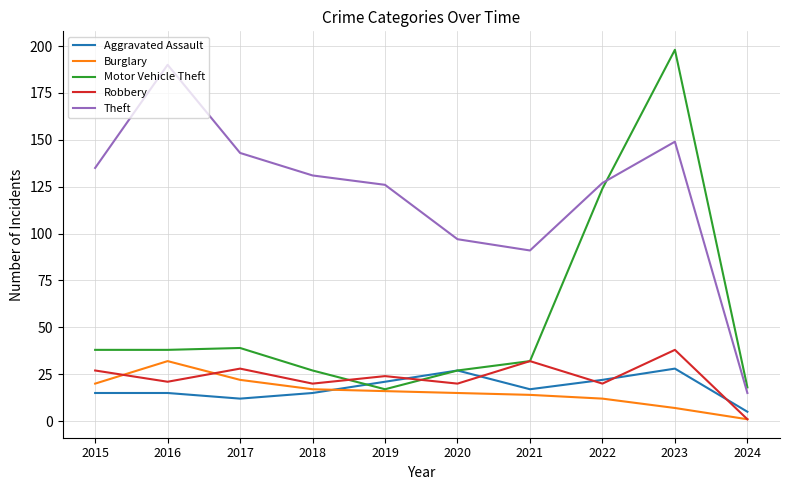

Between 2017 and 2023, which series saw the biggest shift?

Motor Vehicle Theft